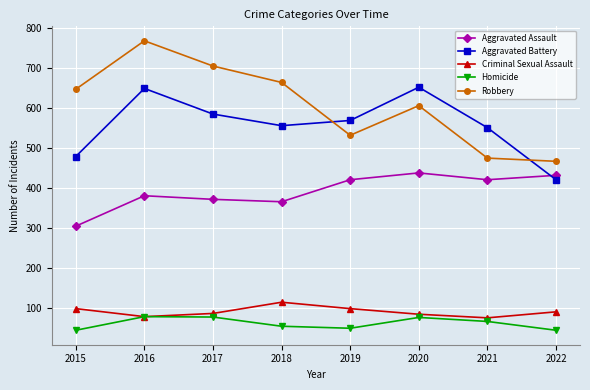

At 2021, list the series in order from smallest to largest.

Homicide, Criminal Sexual Assault, Aggravated Assault, Robbery, Aggravated Battery